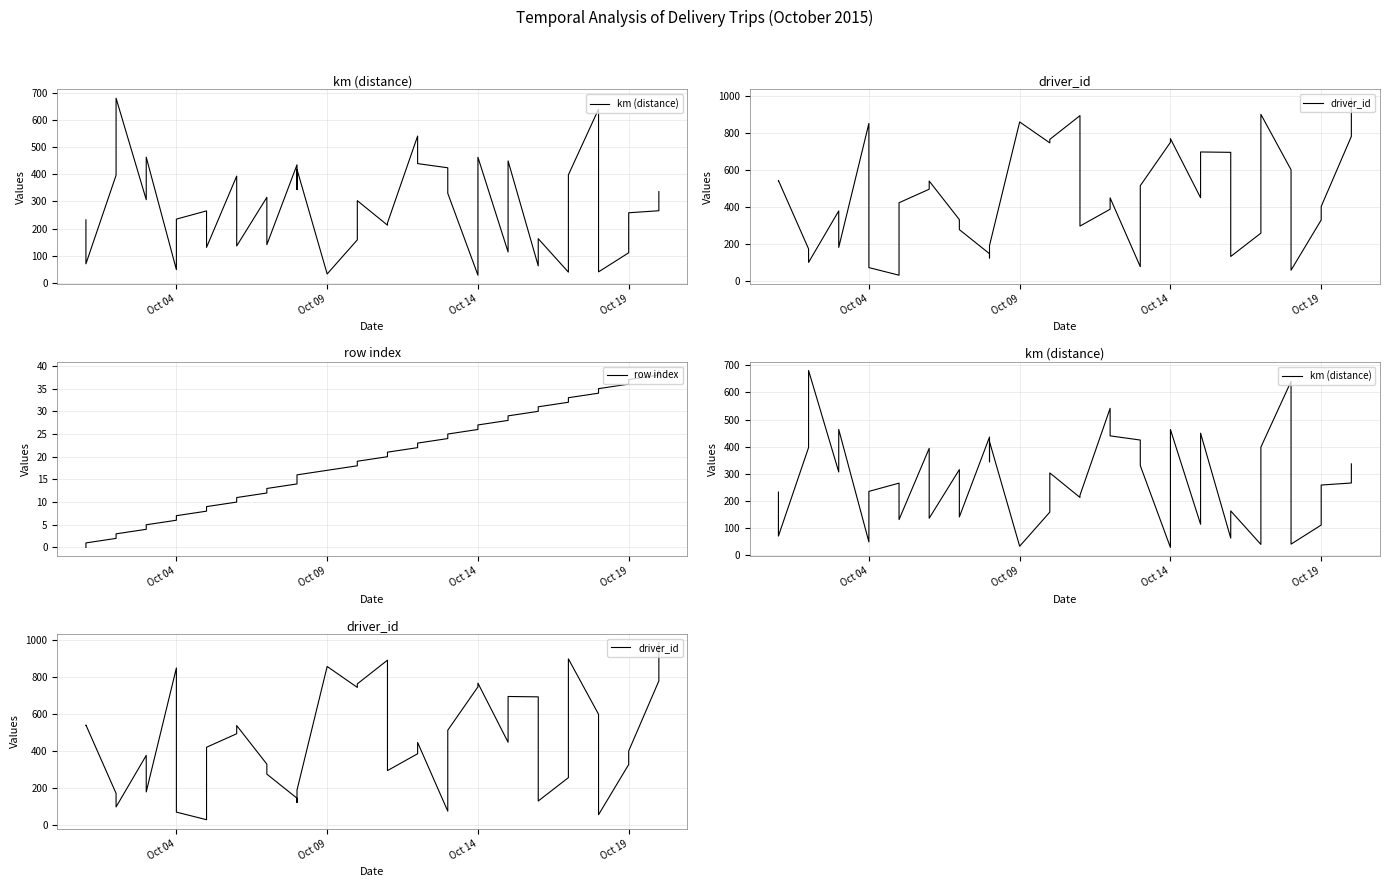

What is the average value of the driver_id series?

454.4